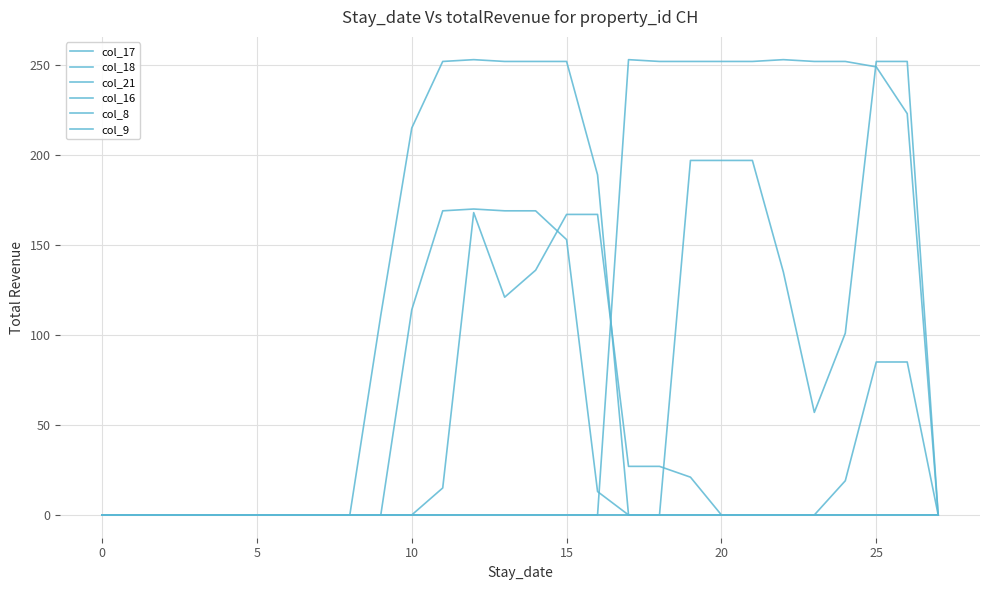

True or false: col_18 has more than 0 interior local peaks.

True